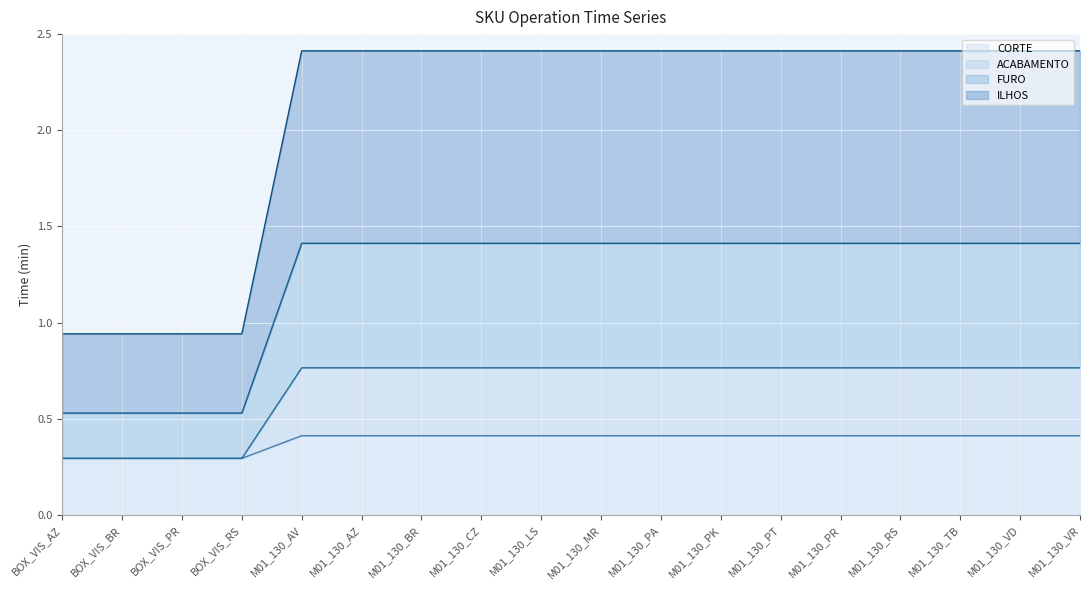

What position from the left is BOX_VIS_AZ?

1